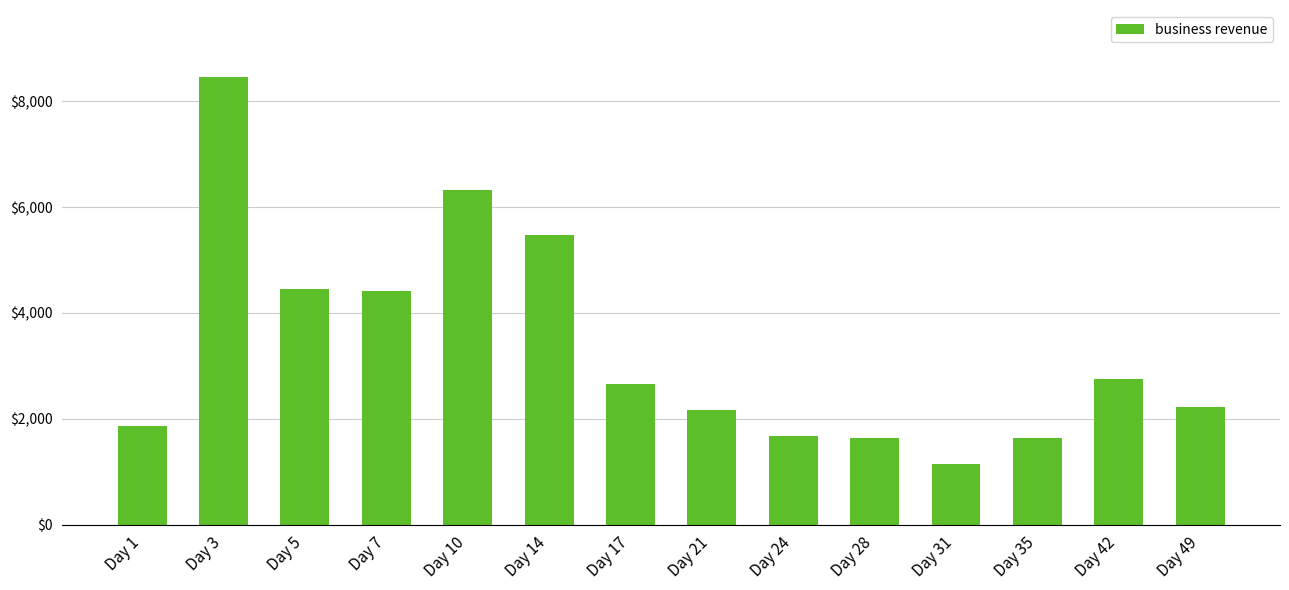

What is the sum of the values at Day 42 and Day 31?

3893.9